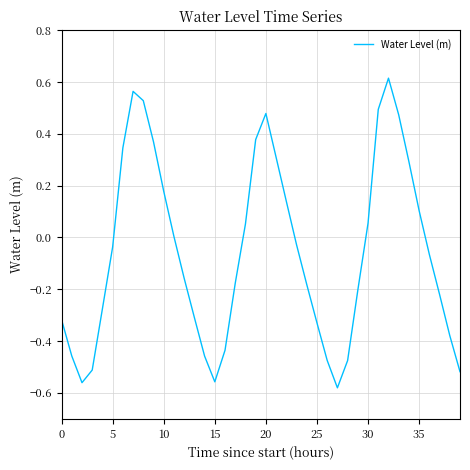

What is the sum of all values?

-2.3